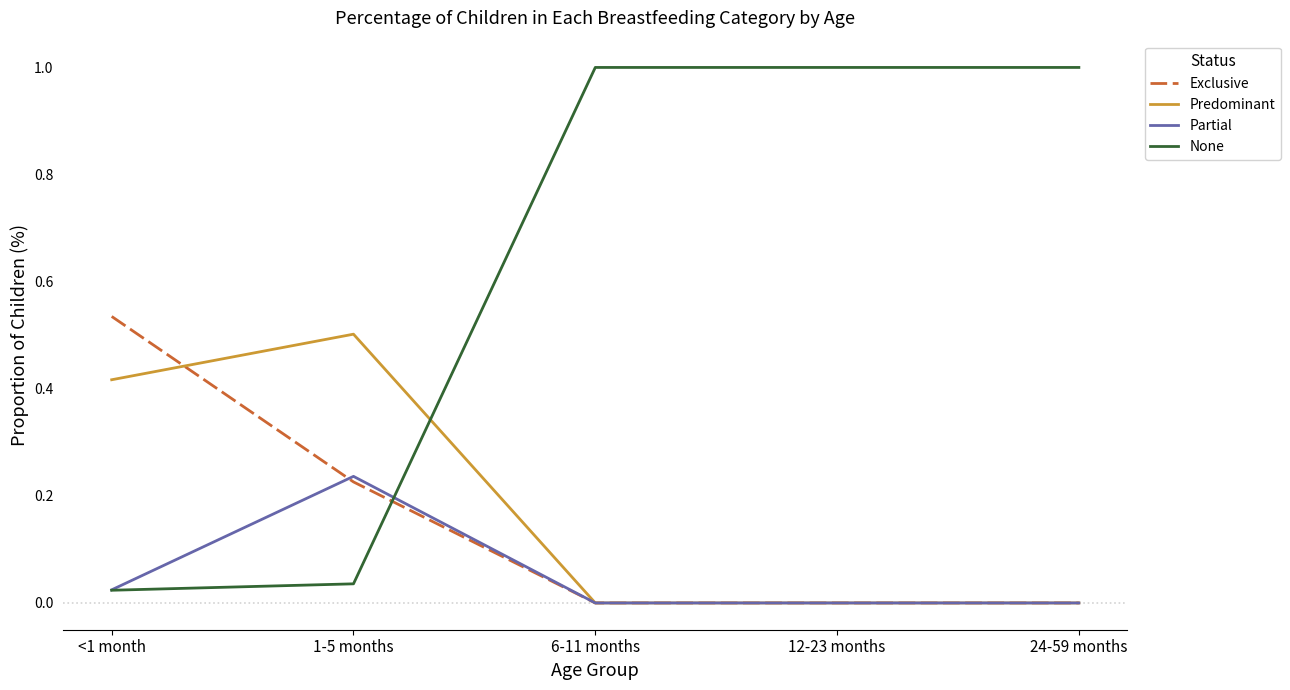

What is the greatest value displayed?

1.0